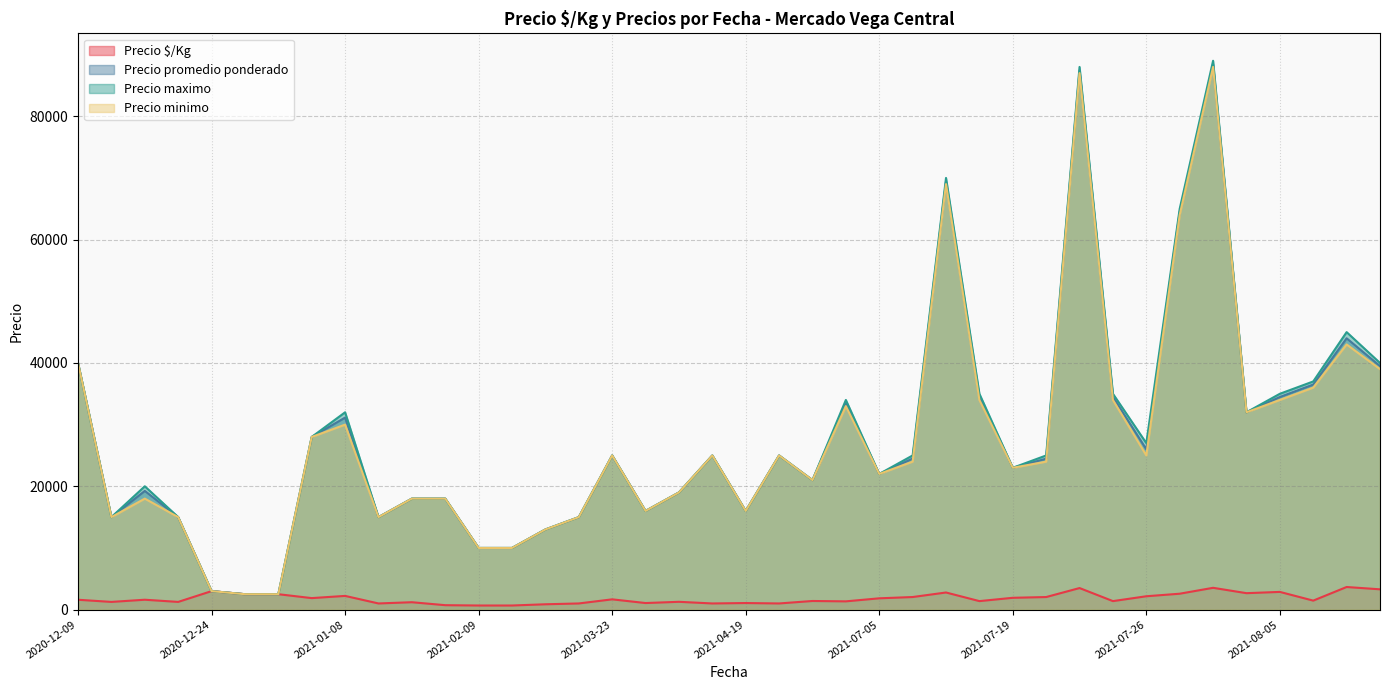

At how many categories does at least one series exceed 58194?

4